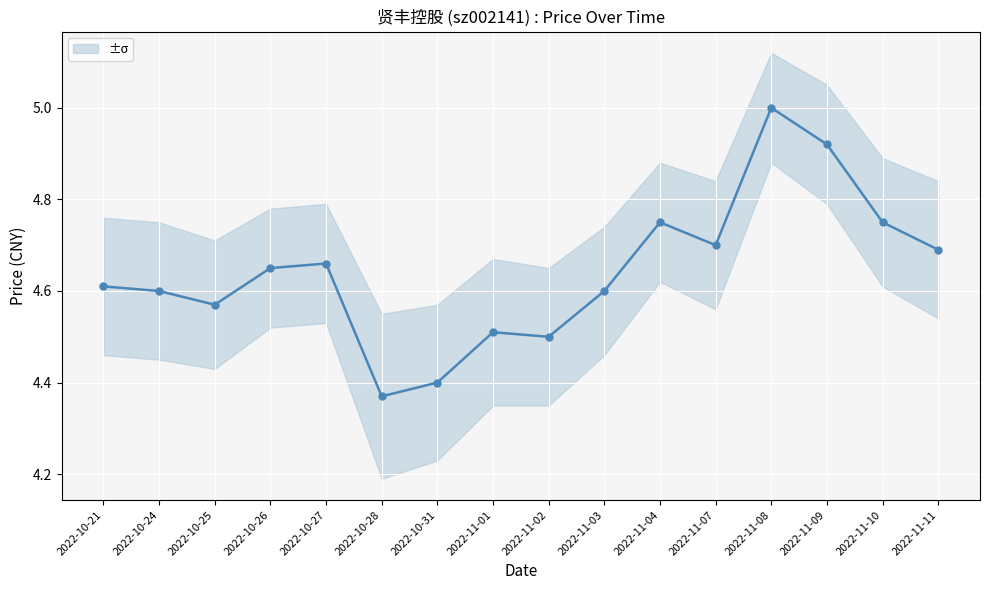

What is the smallest value displayed?

4.4